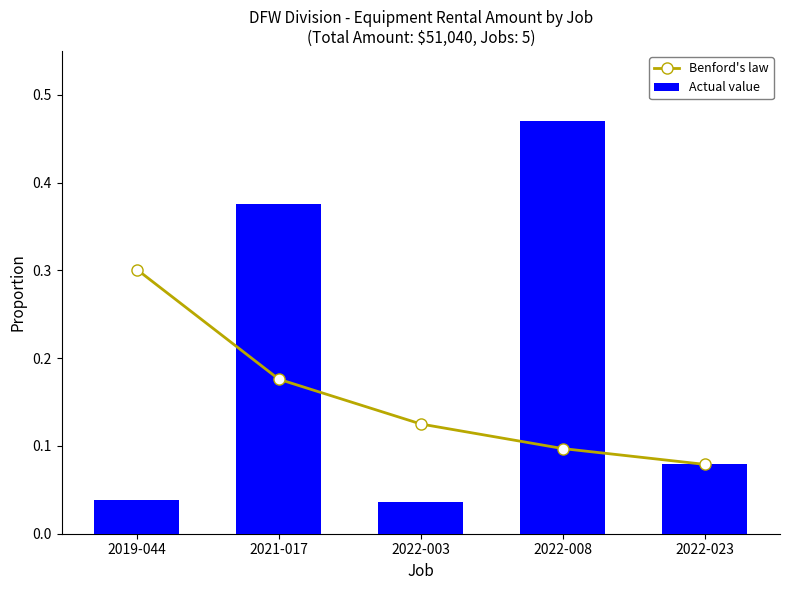

What is the value of the Benford's law bar at the 1st from the left?

0.3